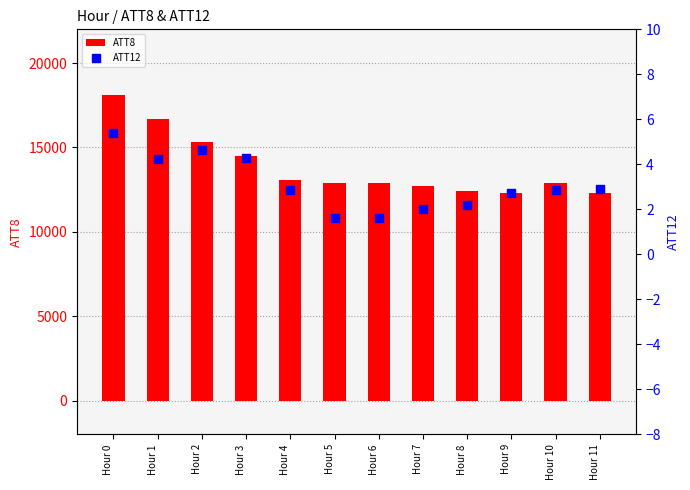

At which category is the sum across all series the highest?

Hour 0